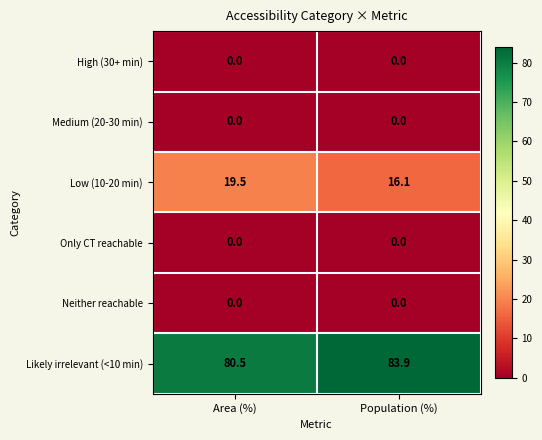

Reading left to right, transcribe all the data shown in this chart.

High (30+ min): 0.0	0.0
Medium (20-30 min): 0.0	0.0
Low (10-20 min): 19.5	16.1
Only CT reachable: 0.0	0.0
Neither reachable: 0.0	0.0
Likely irrelevant (<10 min): 80.5	83.9